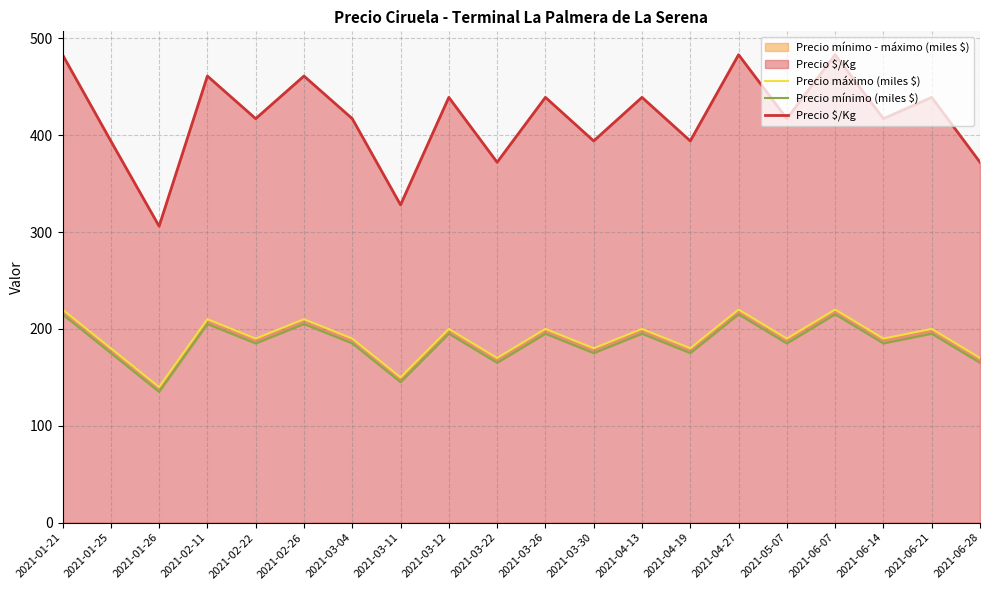

What are all the series names shown in the legend?

Precio máximo (miles $), Precio mínimo (miles $), Precio $/Kg